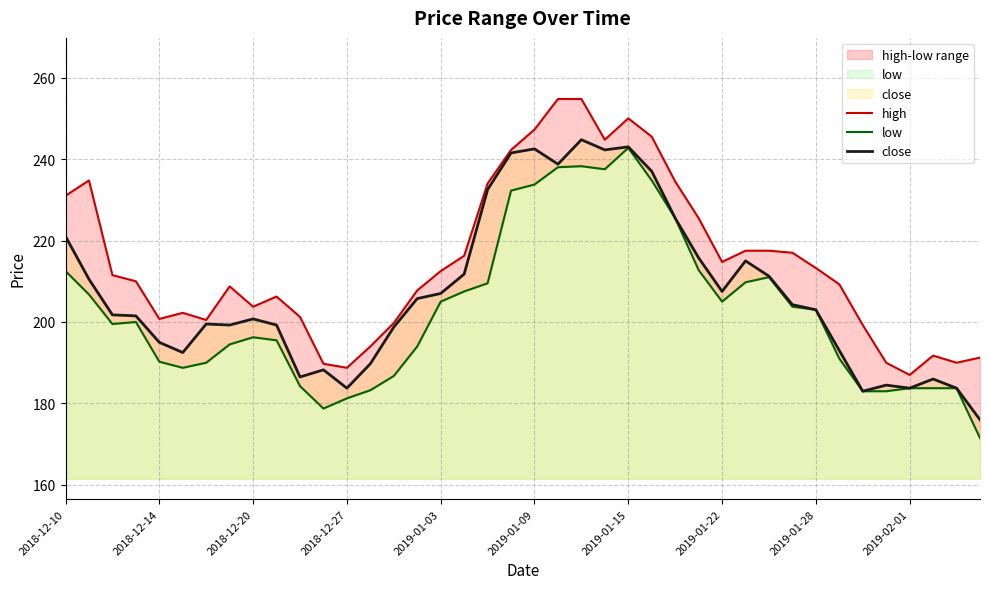

Reading left to right, list all the values displayed in this chart.

high: 231.0	234.8	211.5	210.0	200.8	202.2	200.5	208.8	203.8	206.2	201.2	189.8	188.8	194.0	199.8	207.8	212.5	216.2	234.0	242.2	247.2	254.8	254.8	244.8	250.0	245.5	234.5	225.5	214.8	217.5	217.5	217.0	213.2	209.2	199.2	190.0	187.0	191.8	190.0	191.2
low: 212.5	206.8	199.5	200.0	190.2	188.8	190.0	194.5	196.2	195.5	184.2	178.8	181.2	183.2	186.8	194.0	205.0	207.5	209.5	232.2	233.8	238.0	238.2	237.5	242.8	234.8	225.5	212.8	205.0	209.8	211.0	203.8	203.0	191.0	183.0	183.0	183.8	183.8	183.8	171.5
close: 221.0	210.5	201.8	201.5	195.0	192.5	199.5	199.2	200.8	199.2	186.5	188.2	183.8	189.8	198.8	205.8	207.0	211.8	232.5	241.5	242.5	238.8	244.8	242.2	243.0	237.0	225.5	215.8	207.5	215.0	211.2	204.2	203.0	193.0	183.0	184.5	183.8	186.0	183.8	176.0